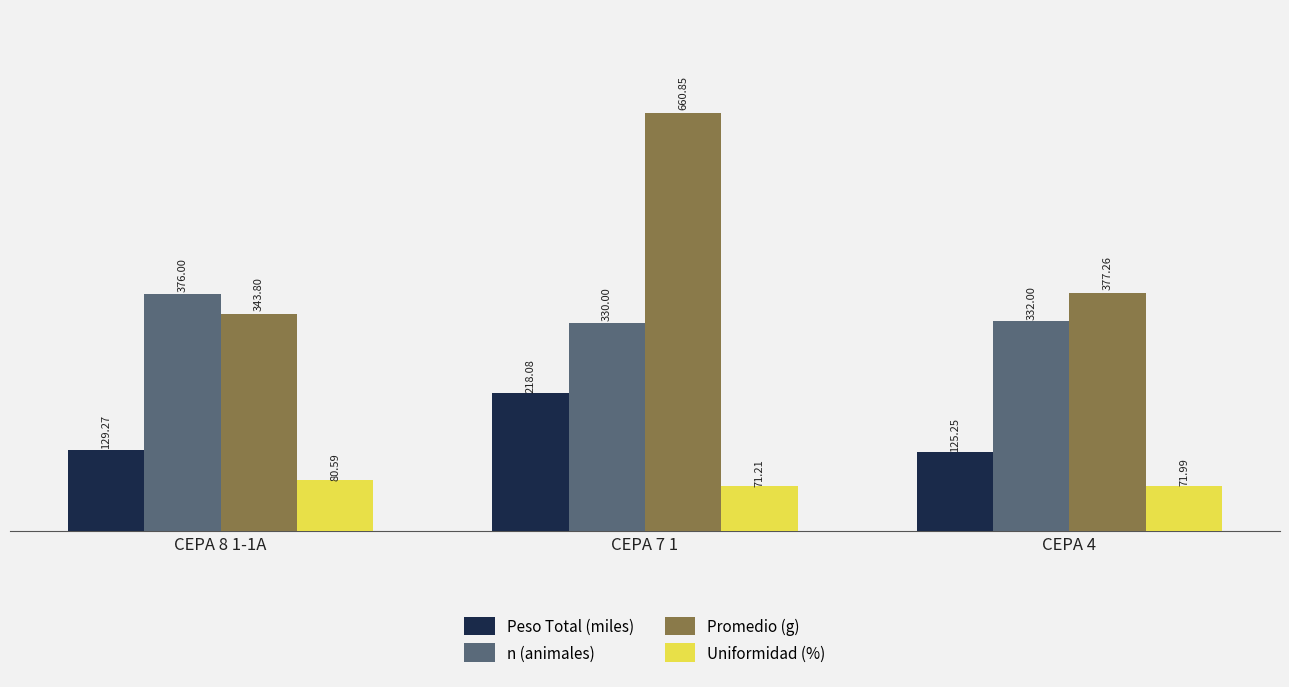

The value of n (animales) at CEPA 4 is 332.0. True or false?

True